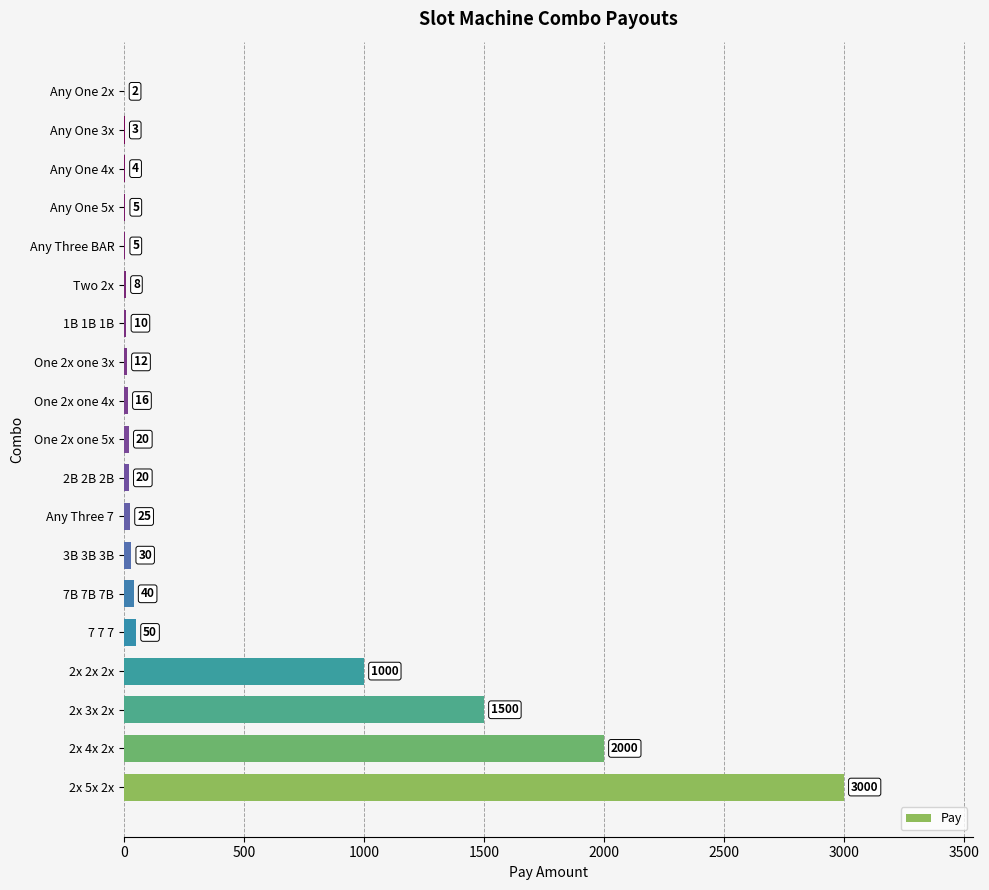

Which has a higher value, 2x 3x 2x or Any One 5x?

2x 3x 2x